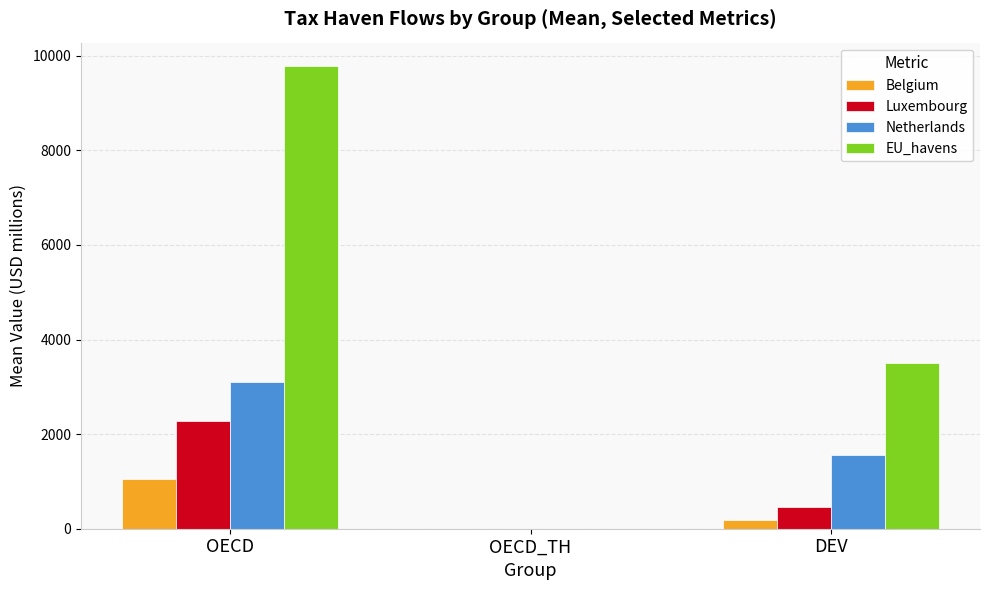

Between OECD and DEV, which series saw the biggest shift?

EU_havens